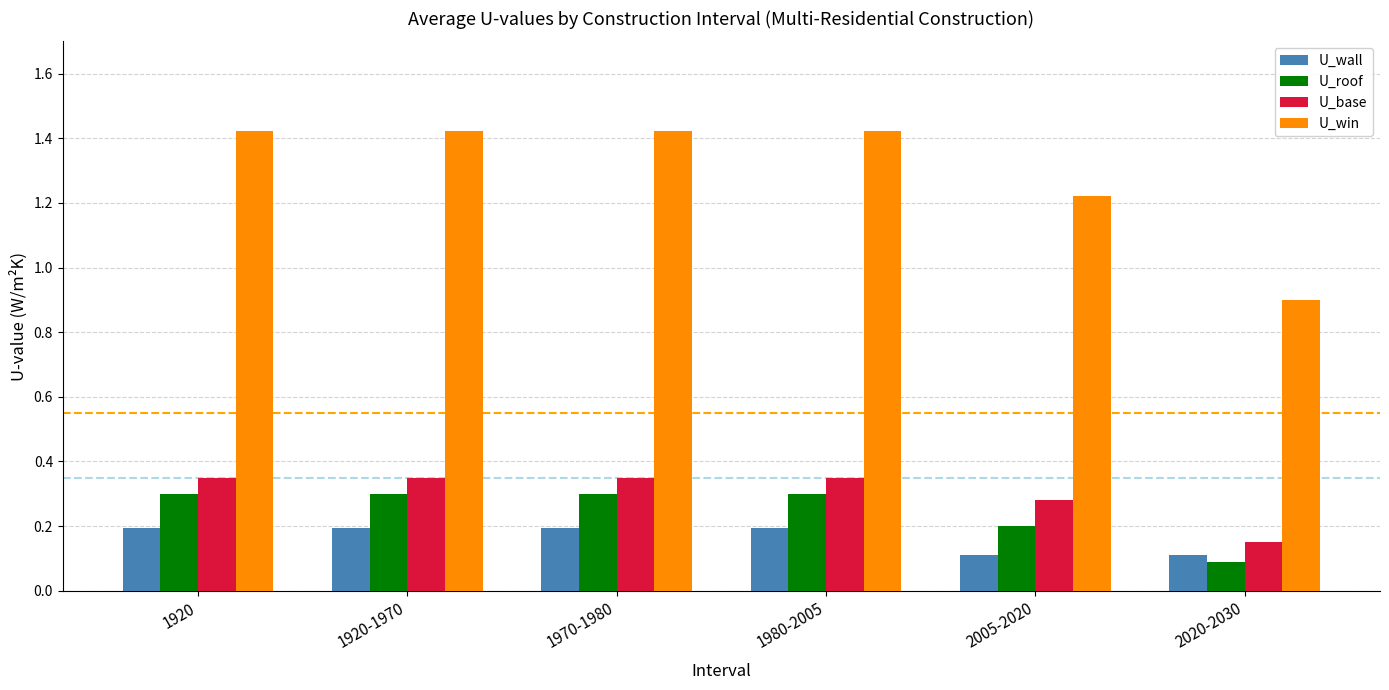

True or false: U_roof has a value of 0.3 at 1920.

True